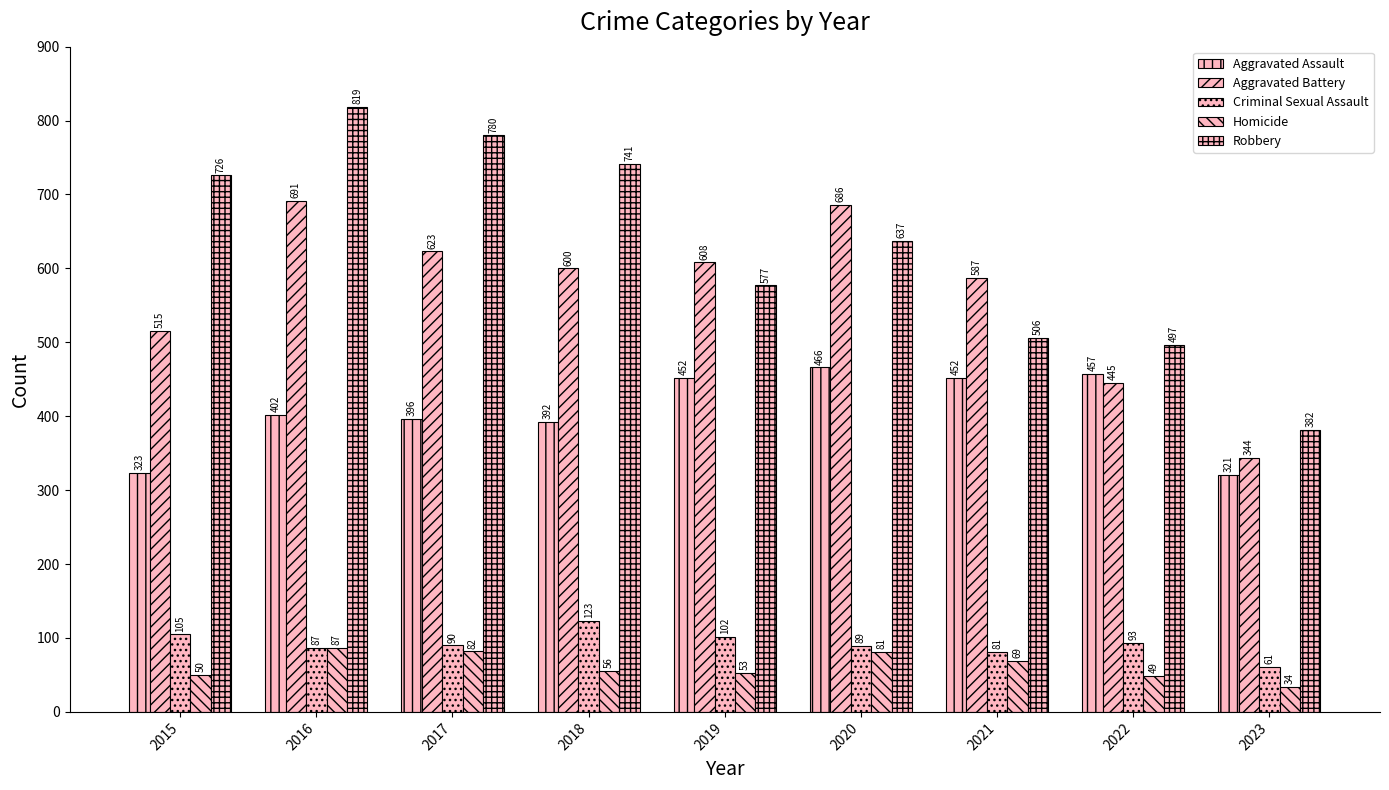

Count the number of categories in the chart.

9